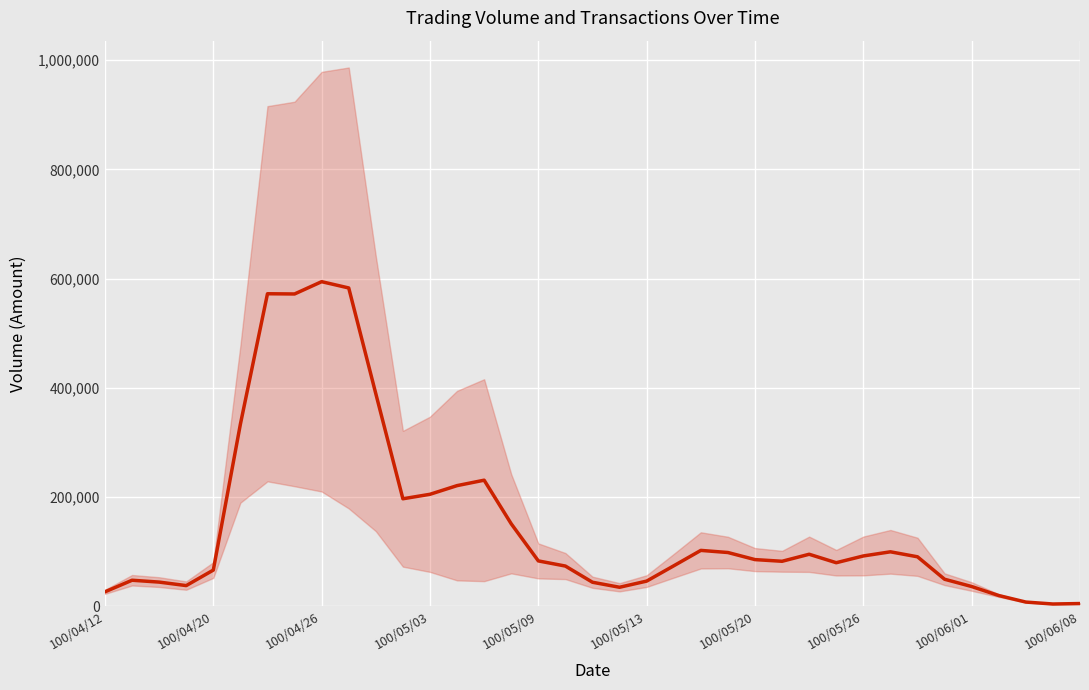

What value does the data have at 100/05/03, to the nearest 100?

205300